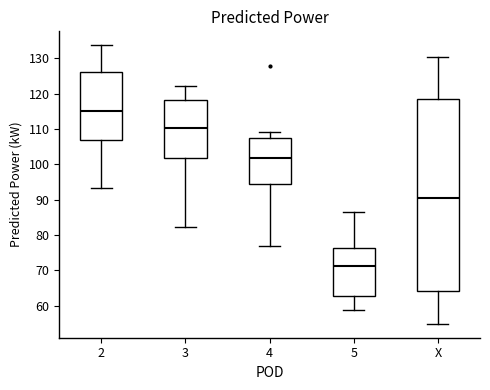

Where is the upper edge of the box for 2 on the y-axis? The values are not printed on the chart, so give them approximately, as read against the axis.

126